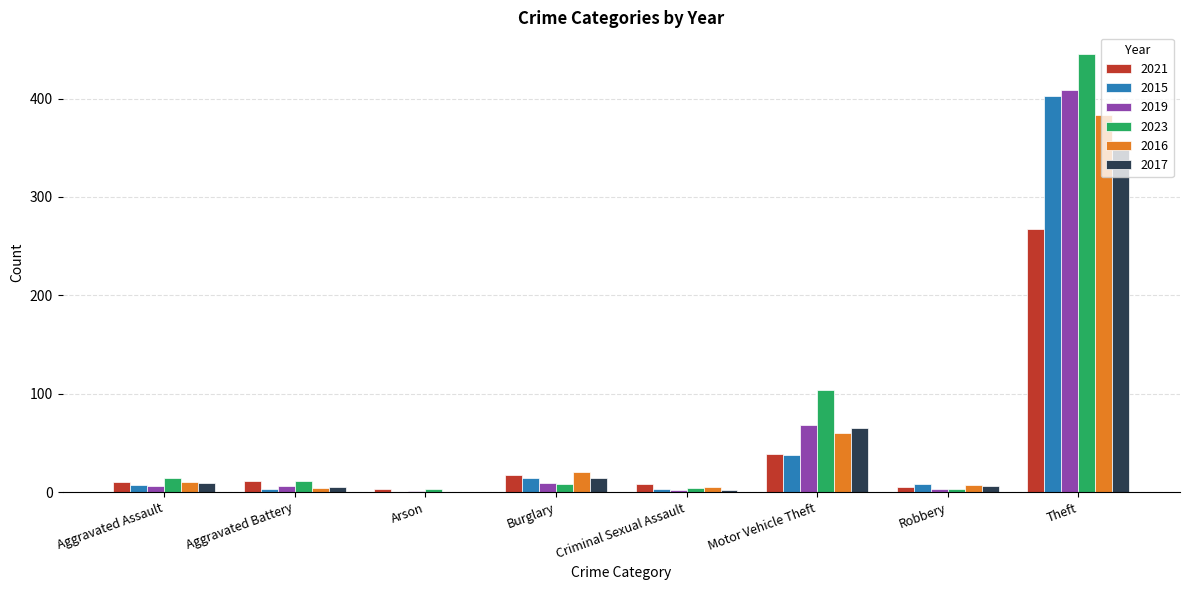

What is the greatest value displayed?

445